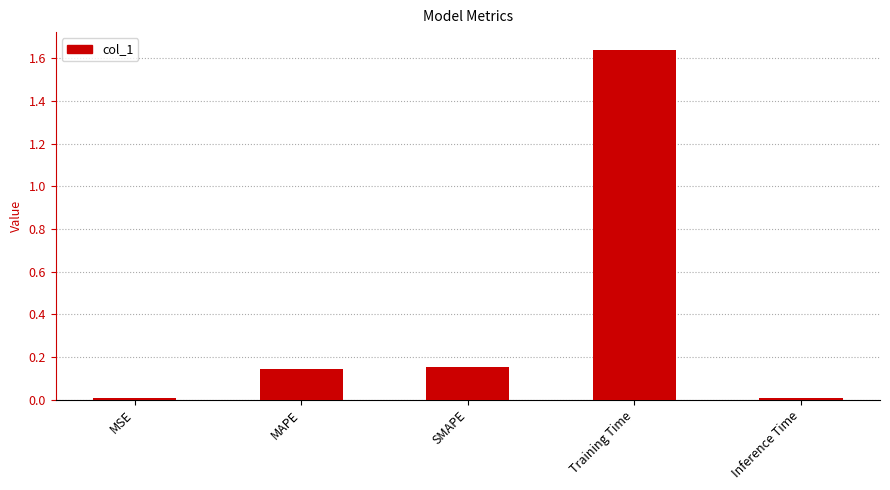

Between Inference Time and SMAPE, which is larger?

SMAPE